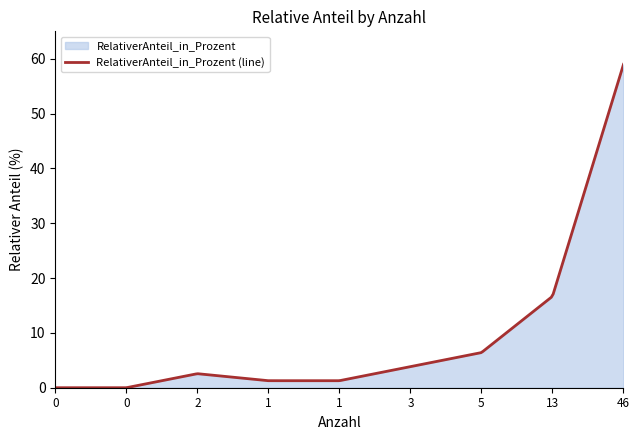

Reading right to left, extract all data points from this chart.

59.0	16.7	6.4	3.9	1.3	1.3	2.6	0.0	0.0